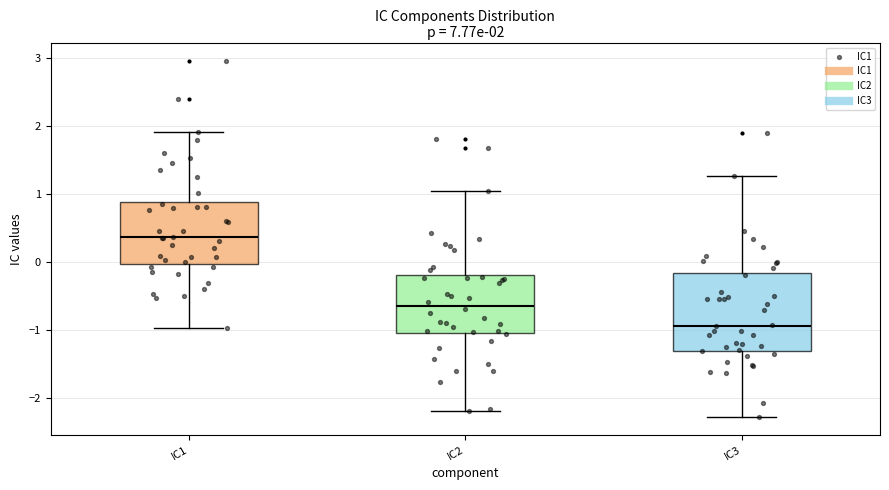

Which box's median line is the highest?

IC1